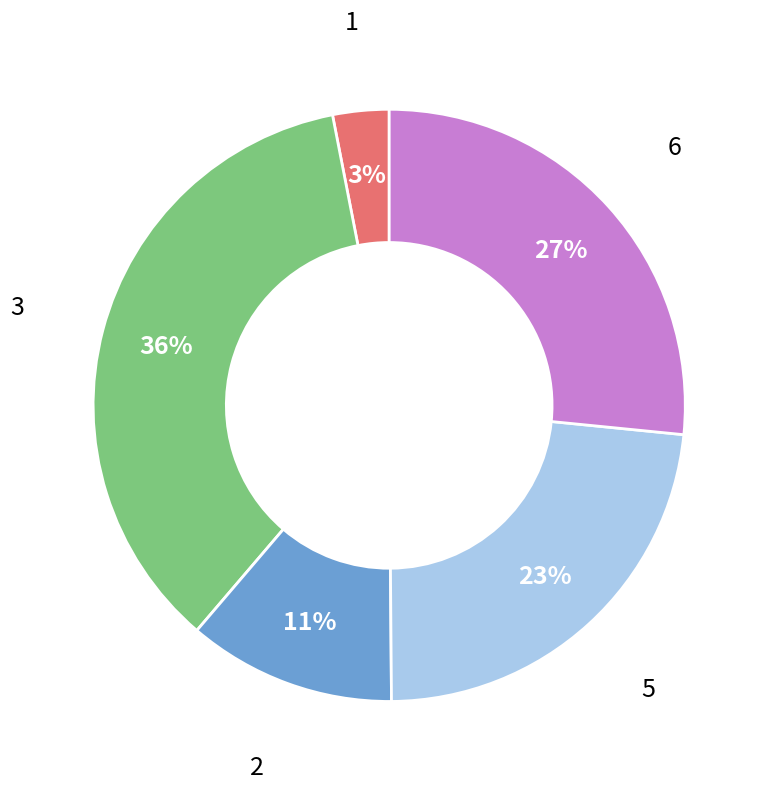

To the nearest percent, what is the difference between the largest and smallest slice percentages?

33%